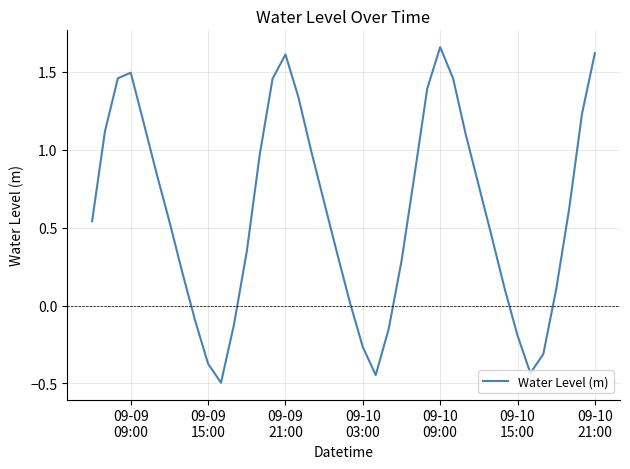

What is the difference between the maximum and minimum values?

2.2